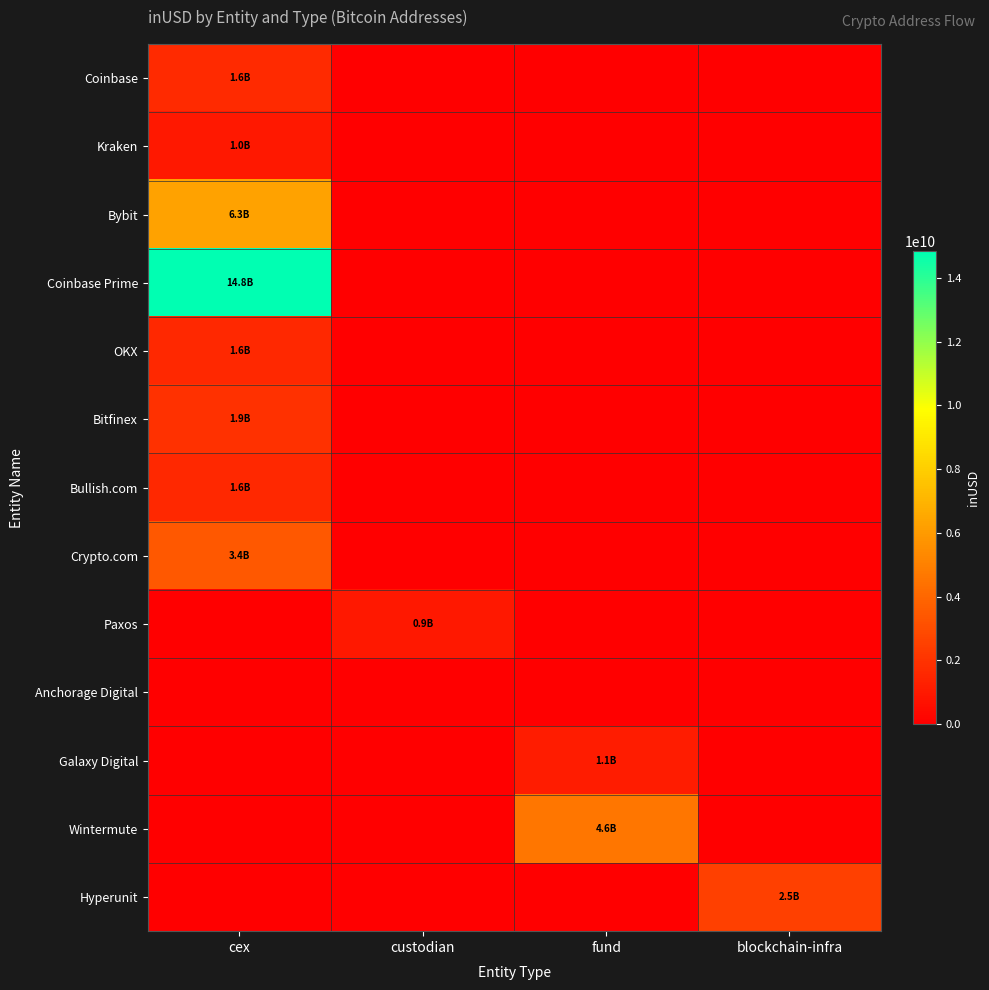

At how many categories does at least one series exceed 4213941785?

2